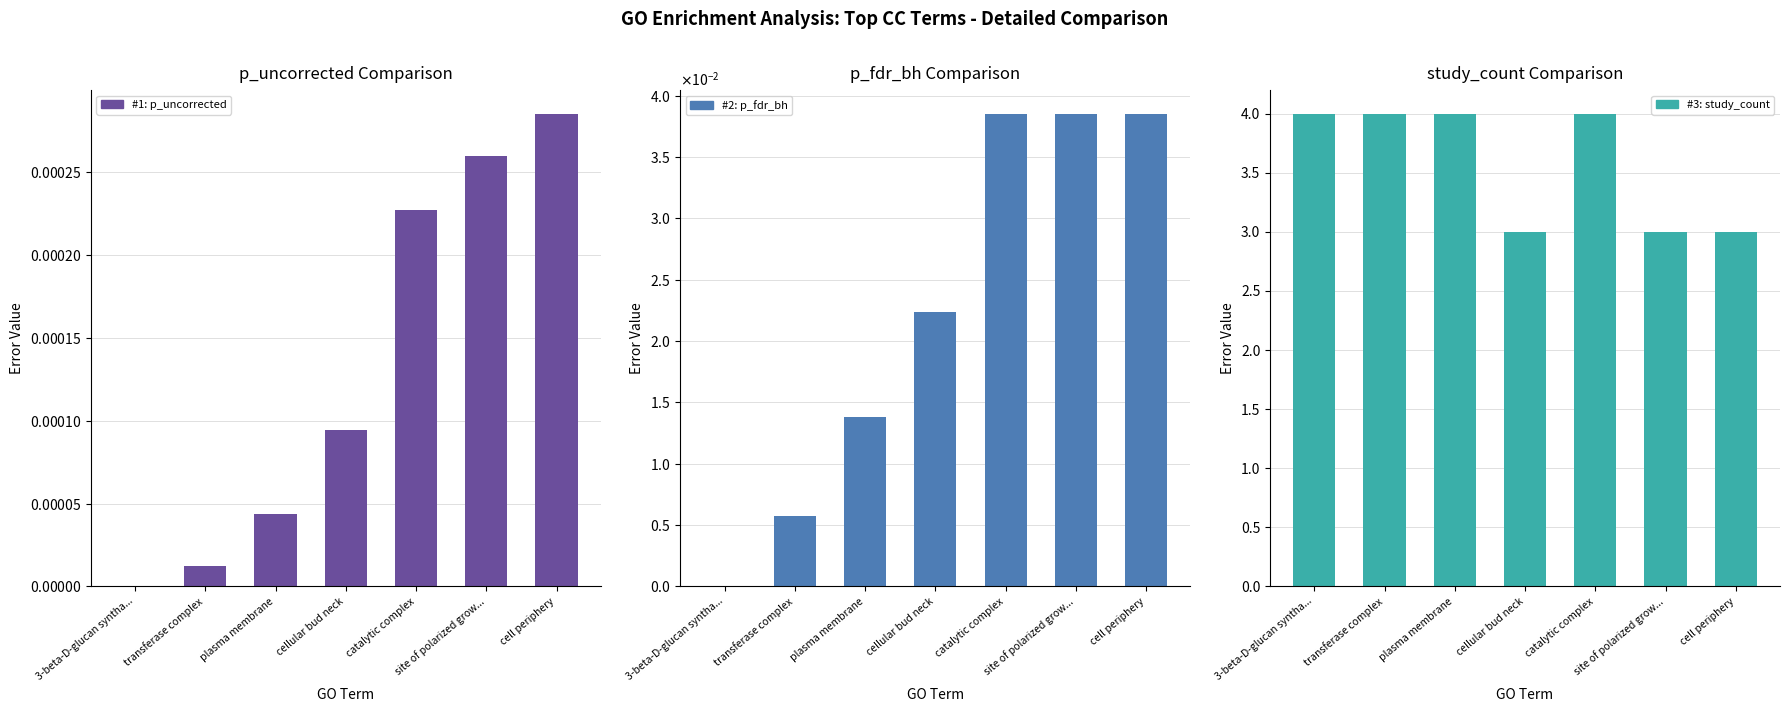

Reading left to right, what are all the values shown in this chart?

p_uncorrected: 0.0	0.0	0.0	0.0	0.0	0.0	0.0
p_fdr_bh: 0.0	0.0	0.0	0.0	0.0	0.0	0.0
study_count: 4.0	4.0	4.0	3.0	4.0	3.0	3.0